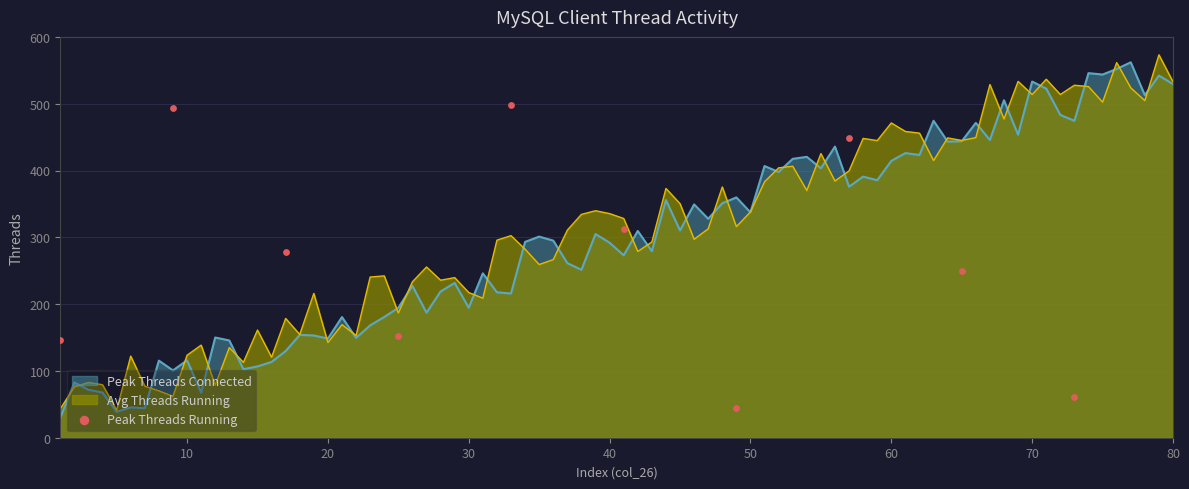

What is the minimum value for Avg Threads Running?

41.2